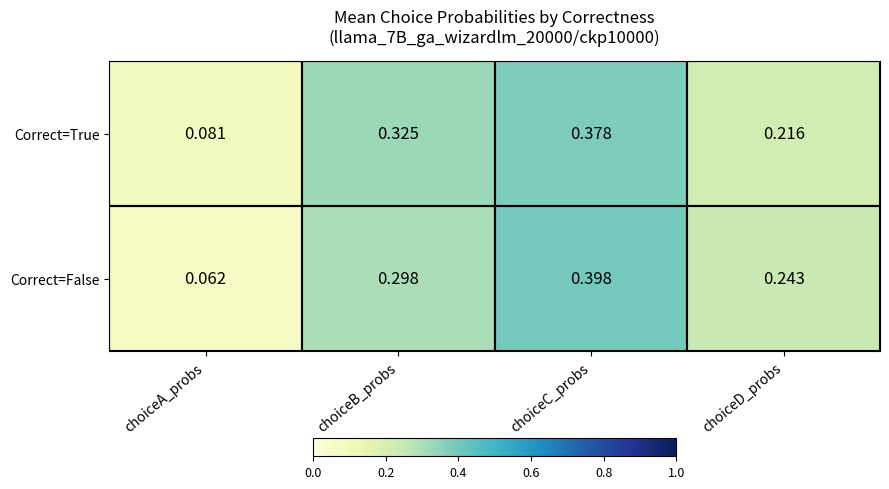

List the series in order of their peak value, lowest first.

Correct=True, Correct=False